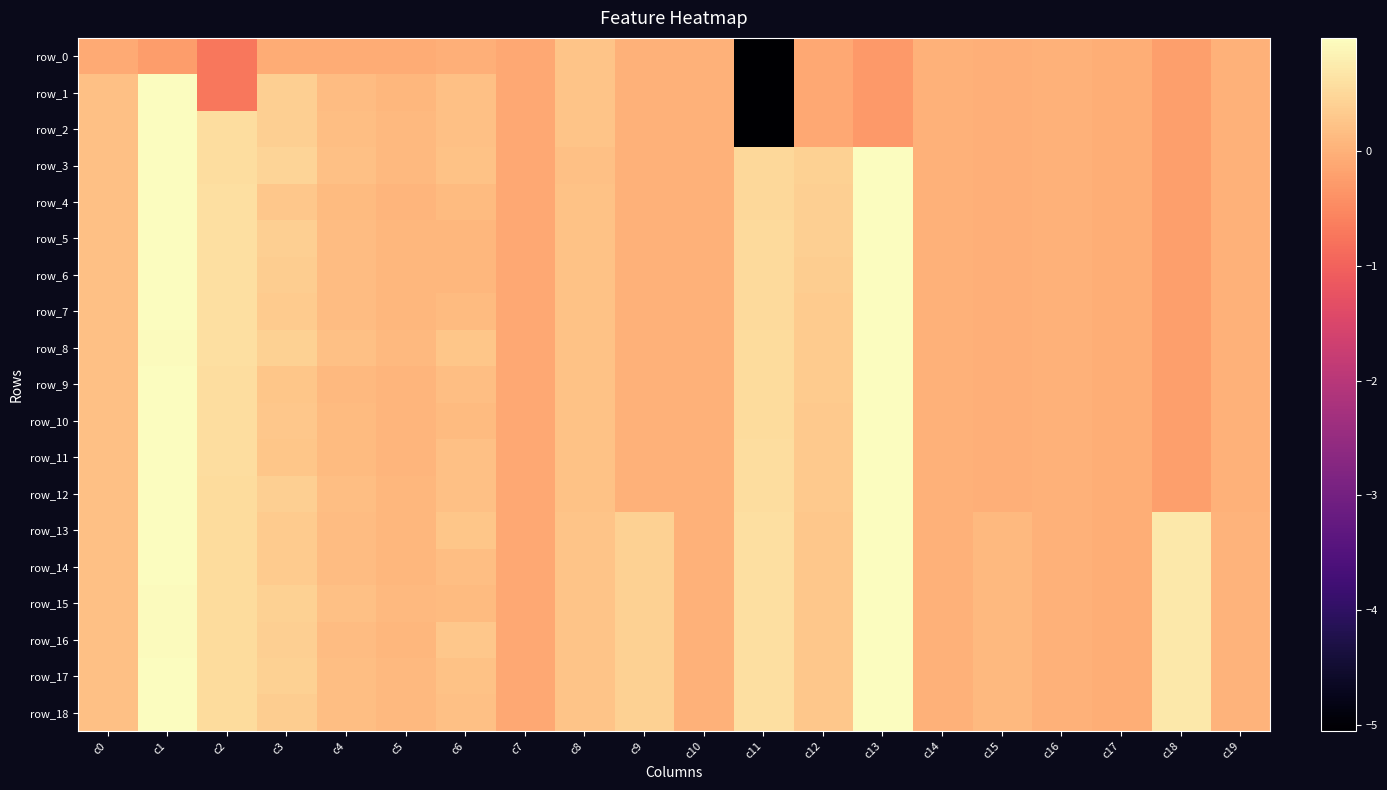

What is the total value across all series at c6?

3.3